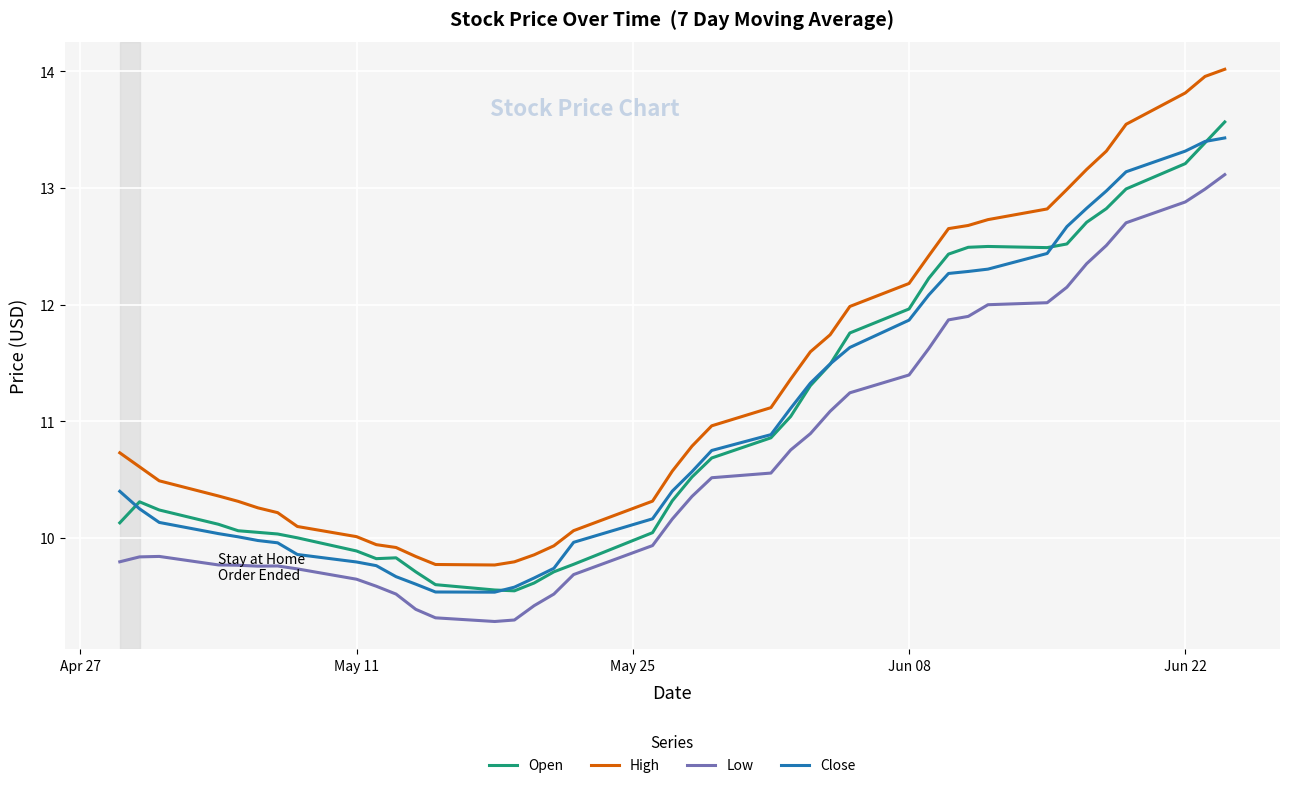

How many lines are shown in the chart?

4